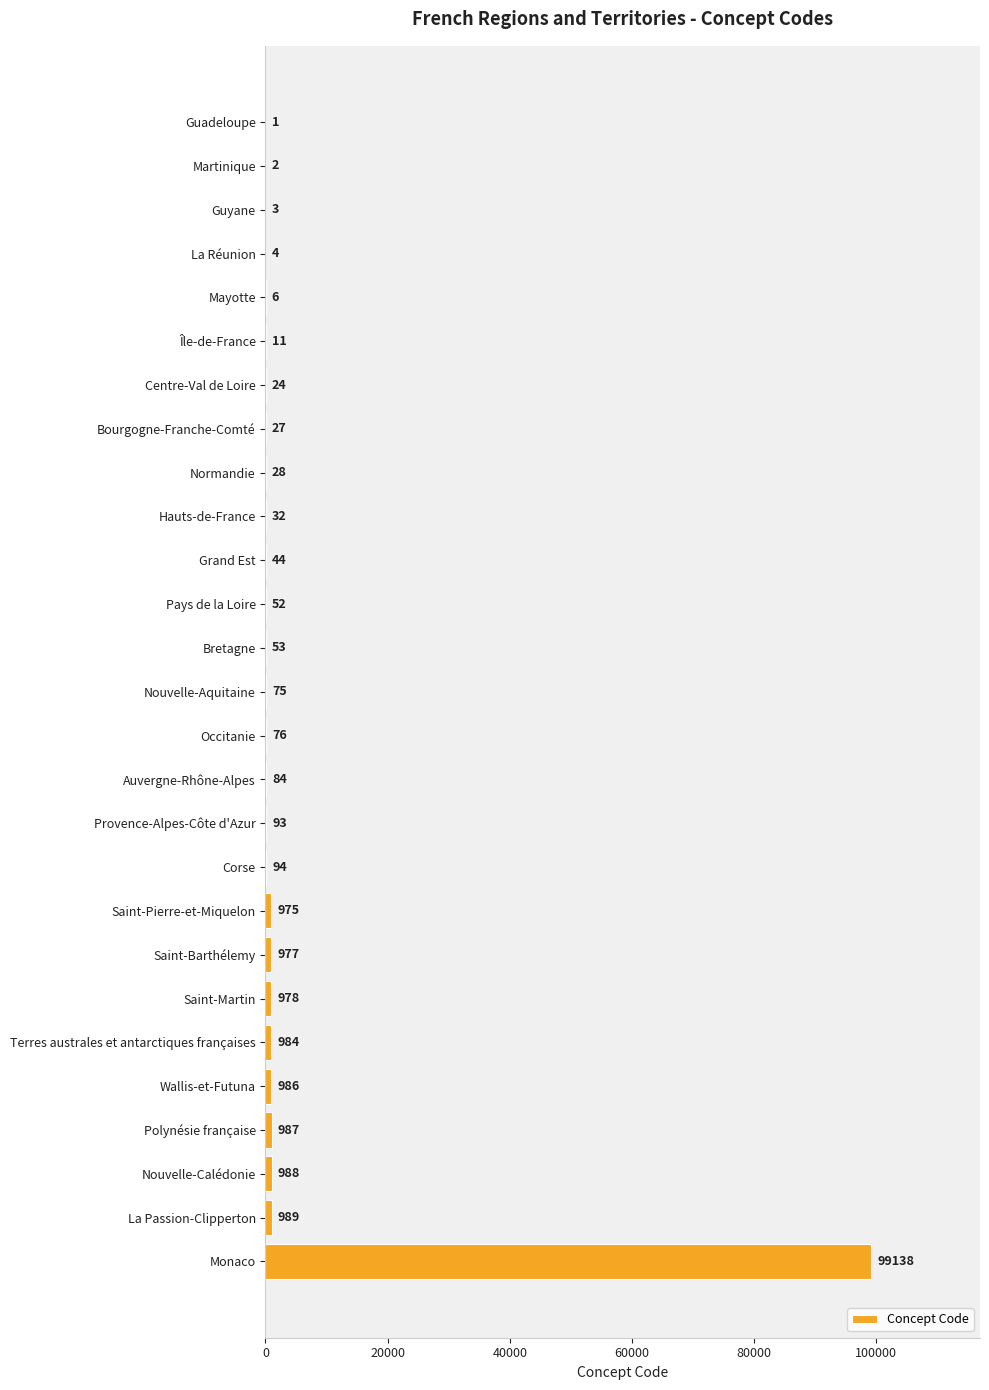

What is the maximum value shown in the chart?

99138